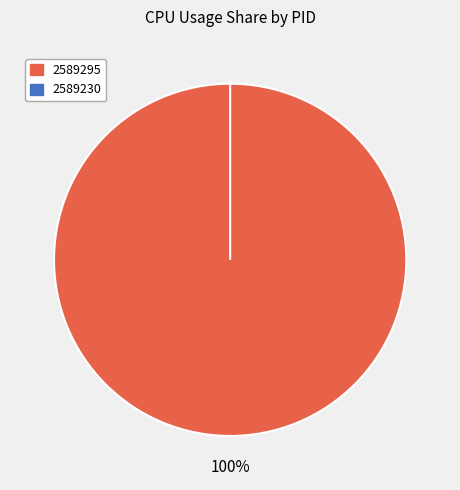

Which category has the biggest portion of the pie?

2589295